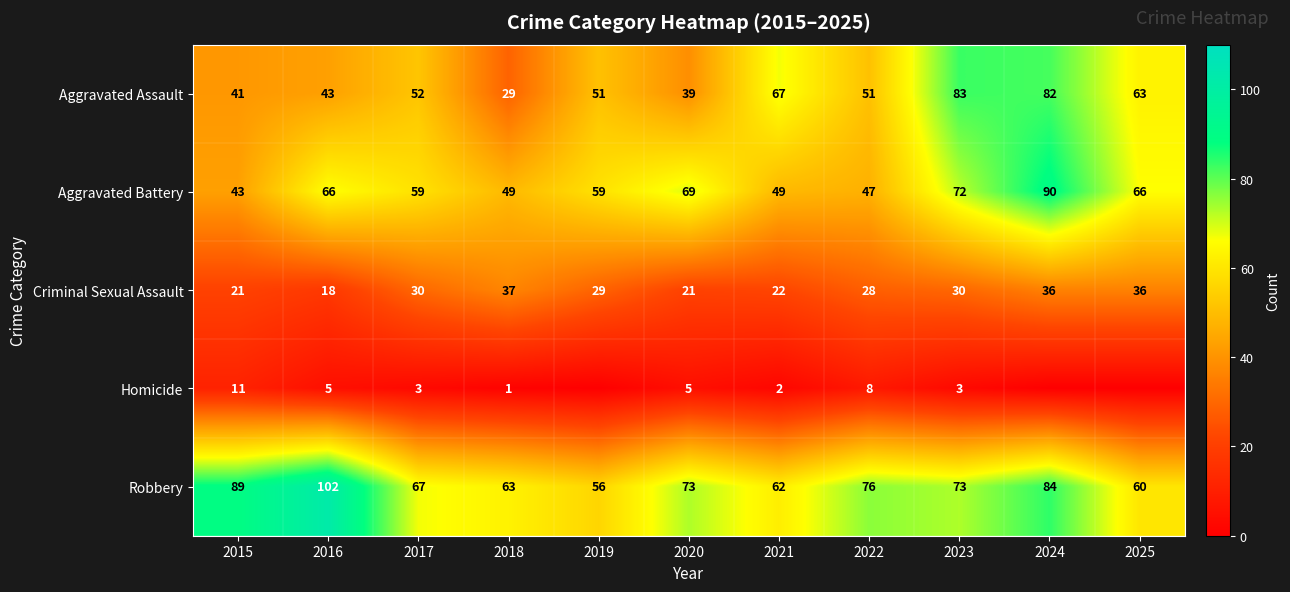

What is the sum of the Criminal Sexual Assault values at 2020 and 2015?

42